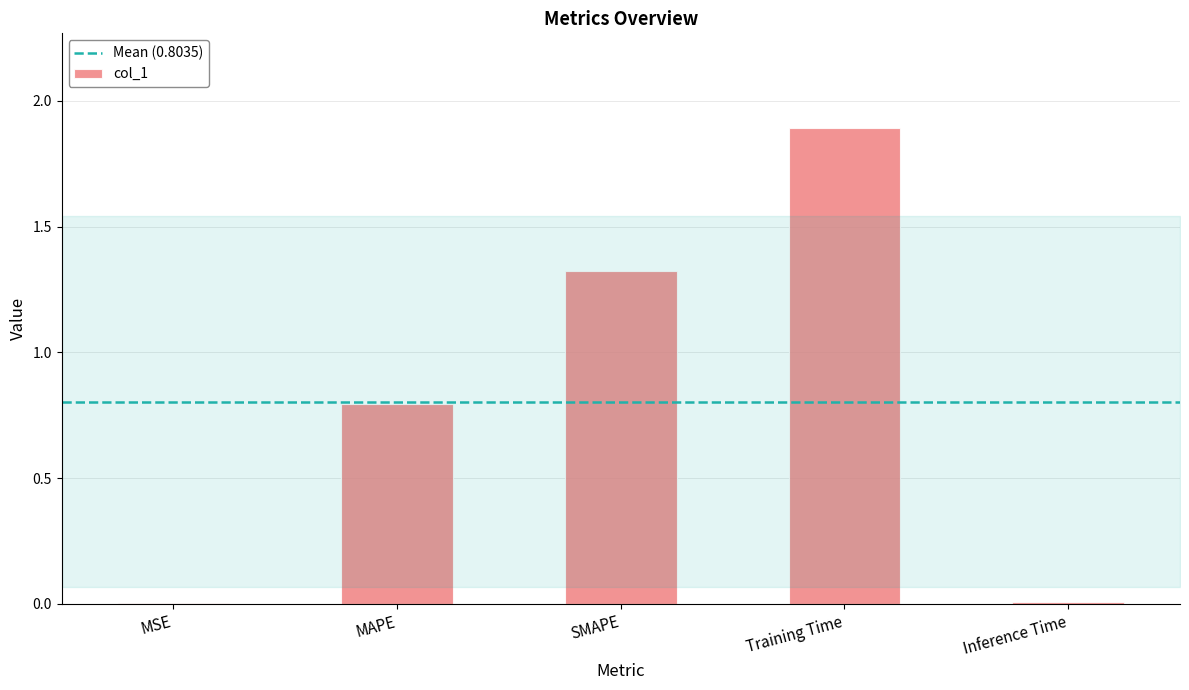

True or false: the data shows 0.0 at Inference Time.

True